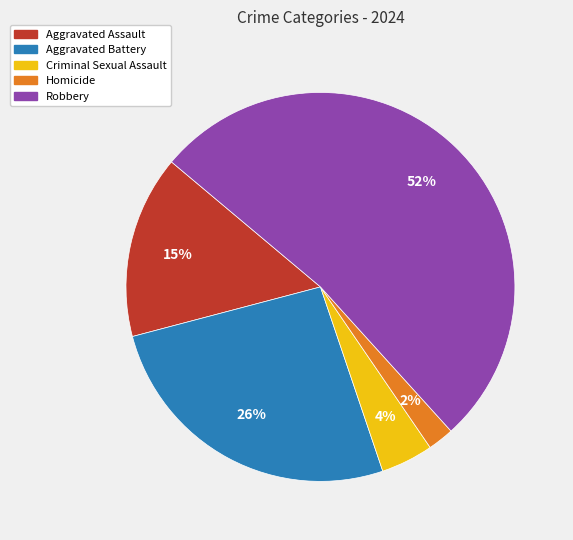

What percentage is the Aggravated Assault slice, to the nearest percent?

15%